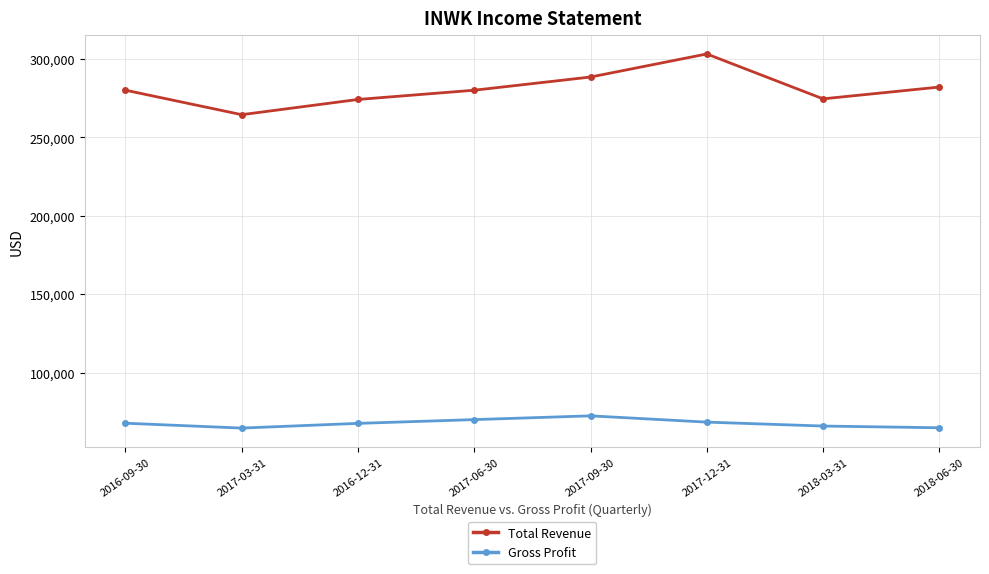

True or false: Gross Profit has a value of 122448 at 2017-09-30.

False